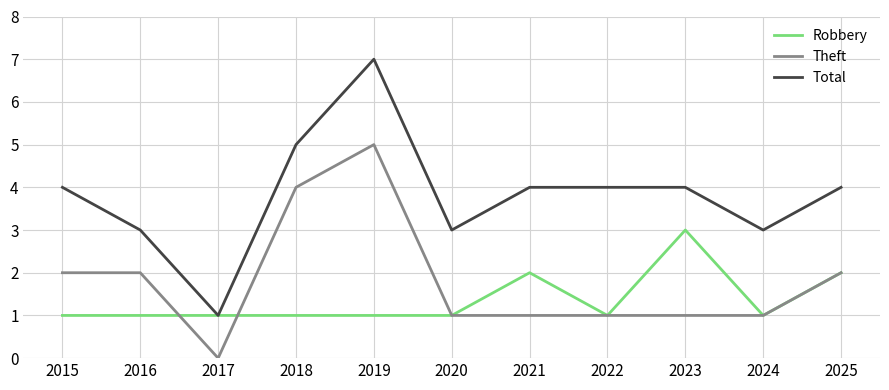

Reading left to right, transcribe all the data shown in this chart.

Robbery: 1	1	1	1	1	1	2	1	3	1	2
Theft: 2	2	0	4	5	1	1	1	1	1	2
Total: 4	3	1	5	7	3	4	4	4	3	4